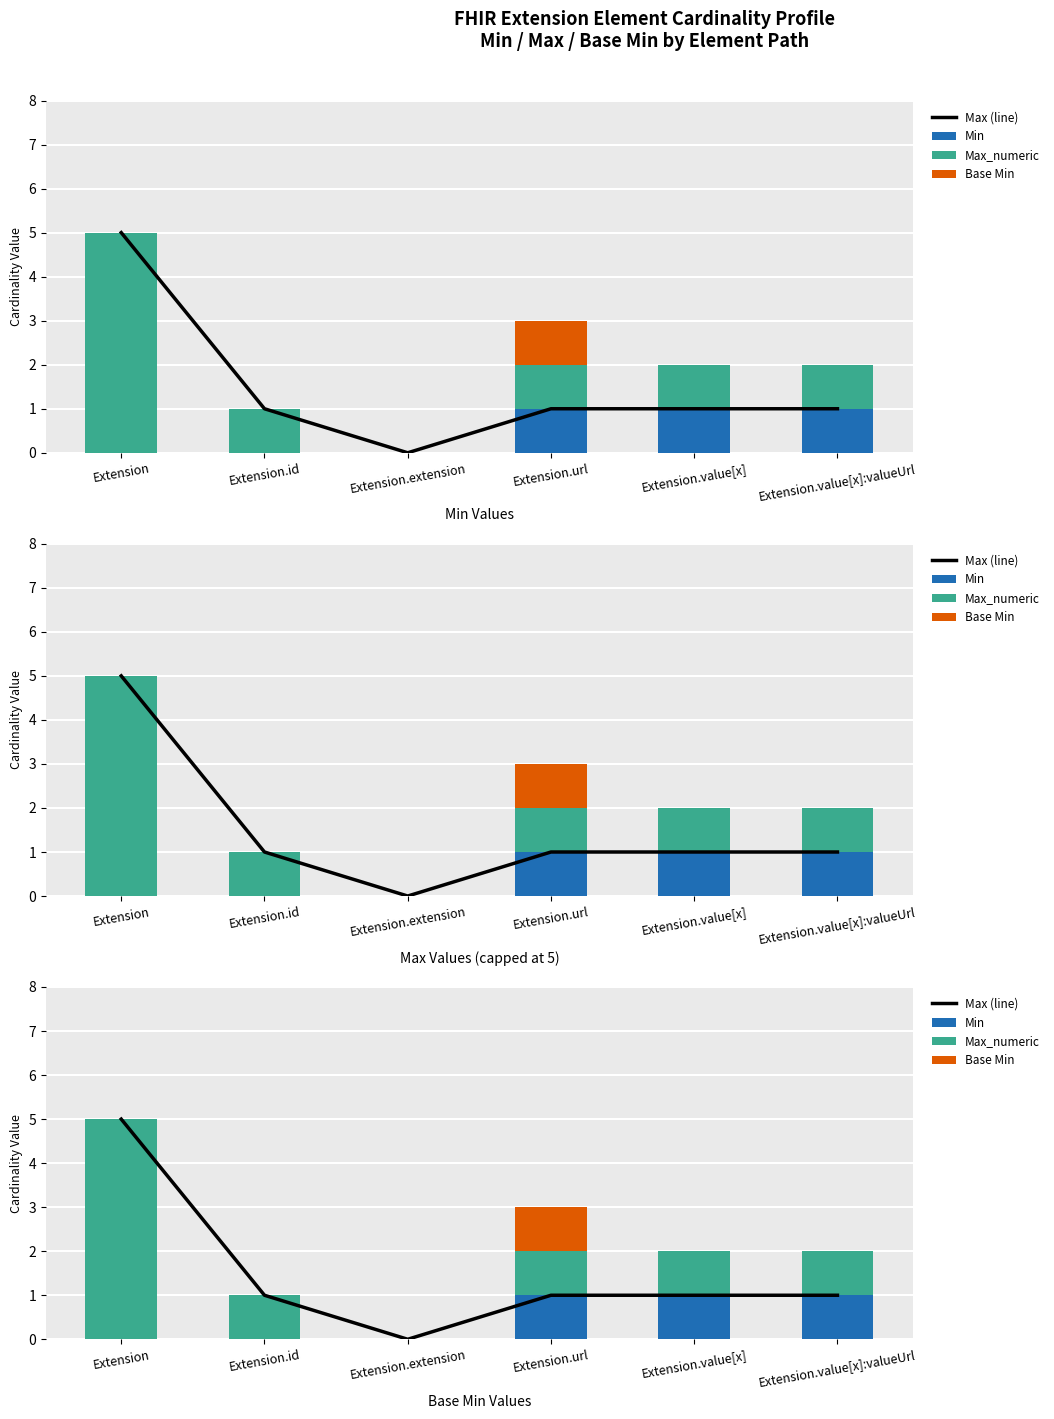

True or false: Min has a value of 0 at Extension.id.

True